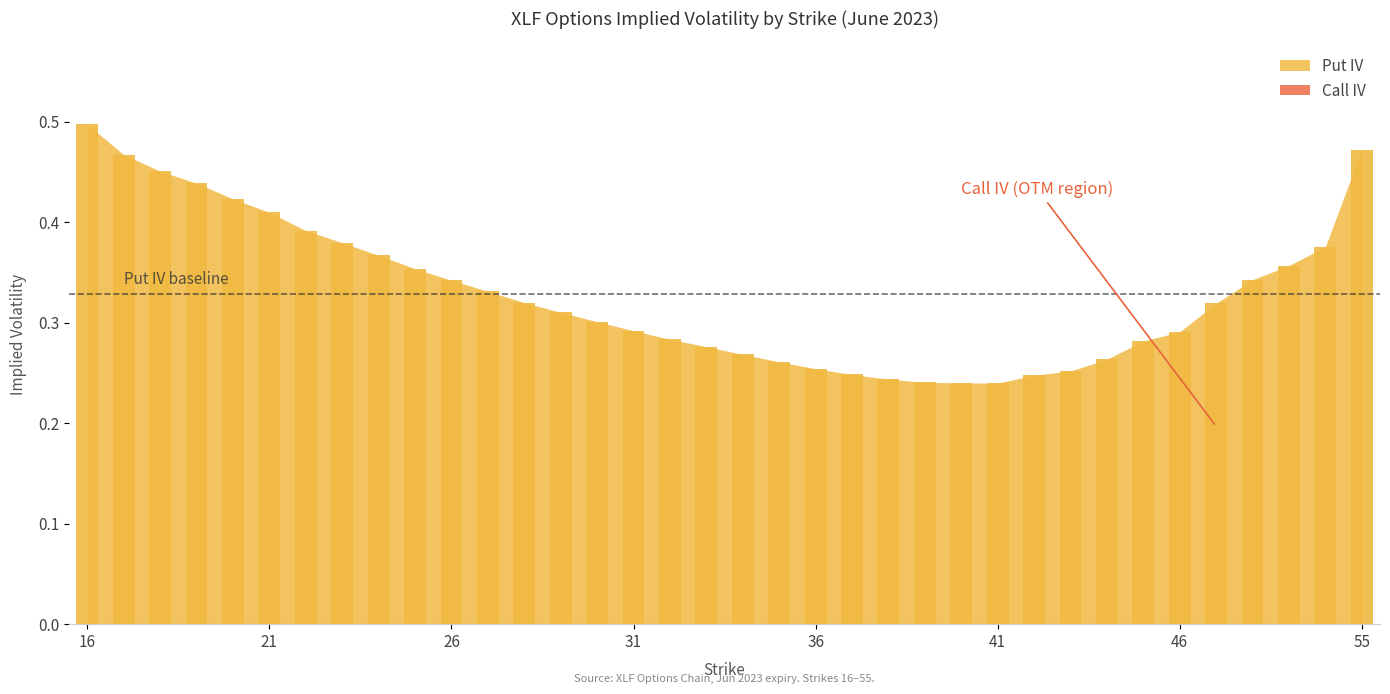

Which series has the largest total across all categories?

Put IV